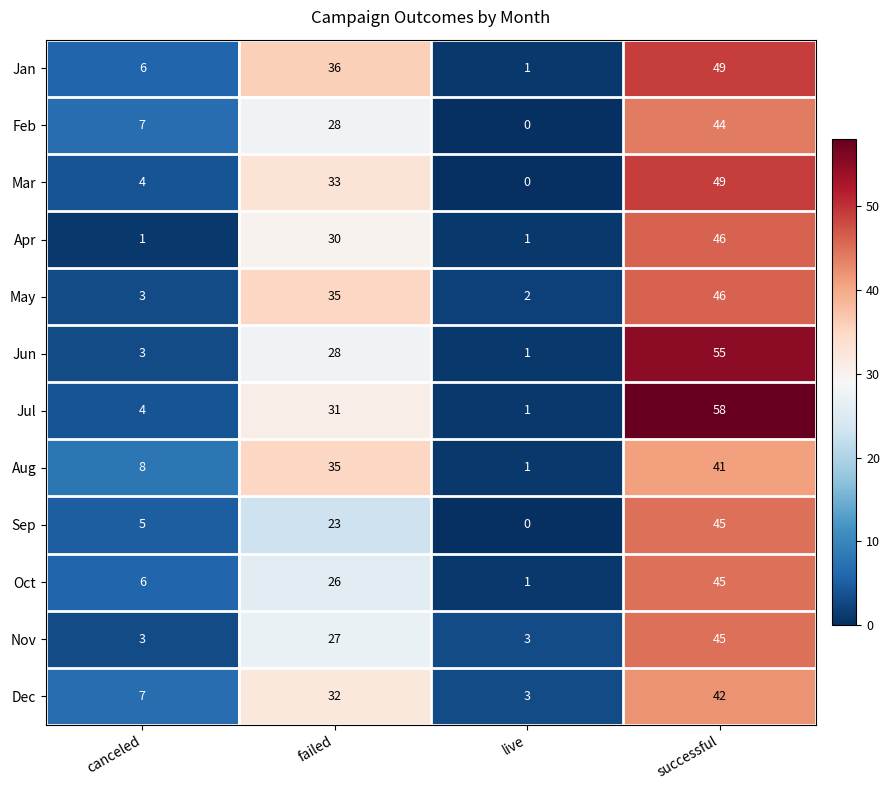

What is the difference between the maximum and second lowest values in the Nov series?

42